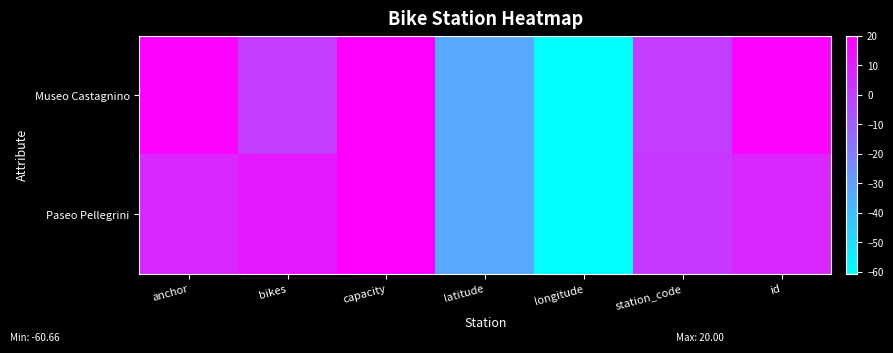

Rank the series by their maximum value, from lowest to highest.

Museo Castagnino, Paseo Pellegrini